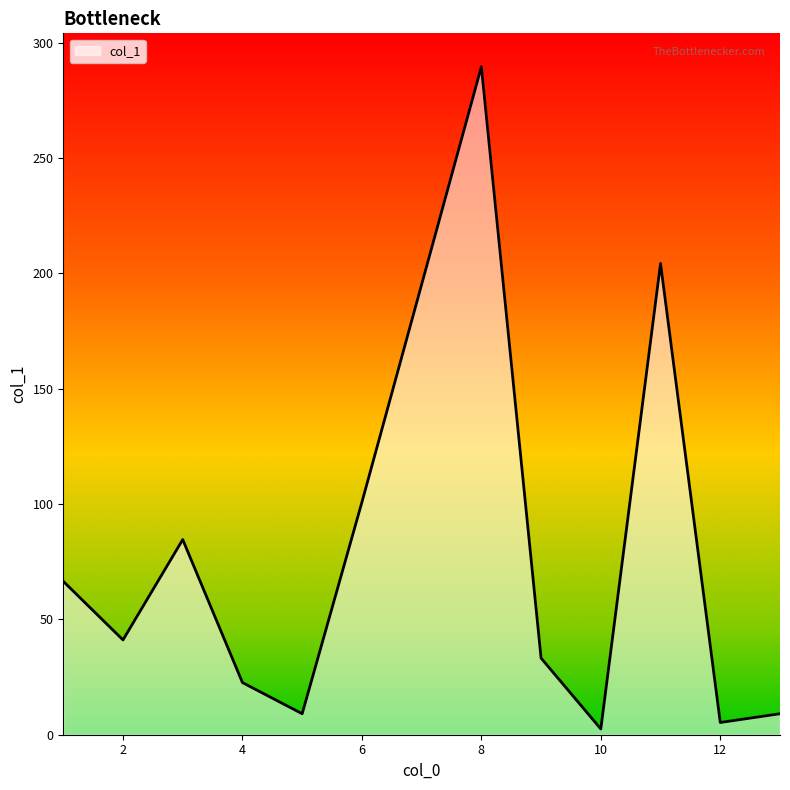

What is the difference between the maximum and second lowest values?

284.3